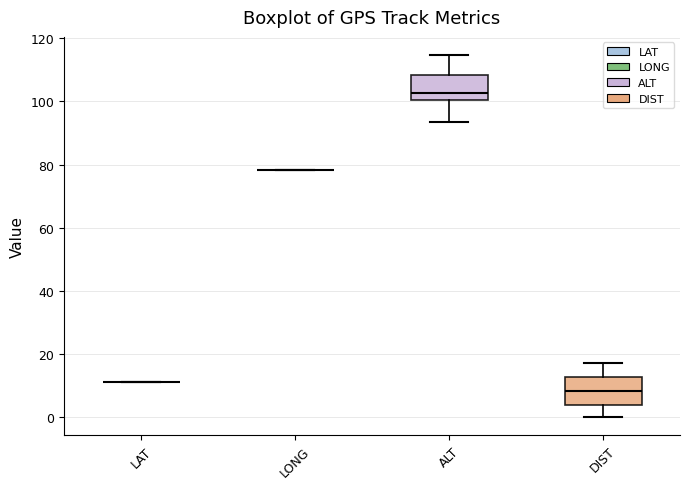

Reading left to right, read every box against the y-axis: the position of its median line, the range the box covers, and the ends of its whiskers. The values are not printed on the chart, so give them approximately, as read against the axis.

LAT: box collapsed to a line at 10, whiskers 10 to 10
LONG: box collapsed to a line at 78, whiskers 78 to 78
ALT: median 102, box 100 to 108, whiskers 94 to 114
DIST: median 8, box 4 to 12, whiskers 0 to 18